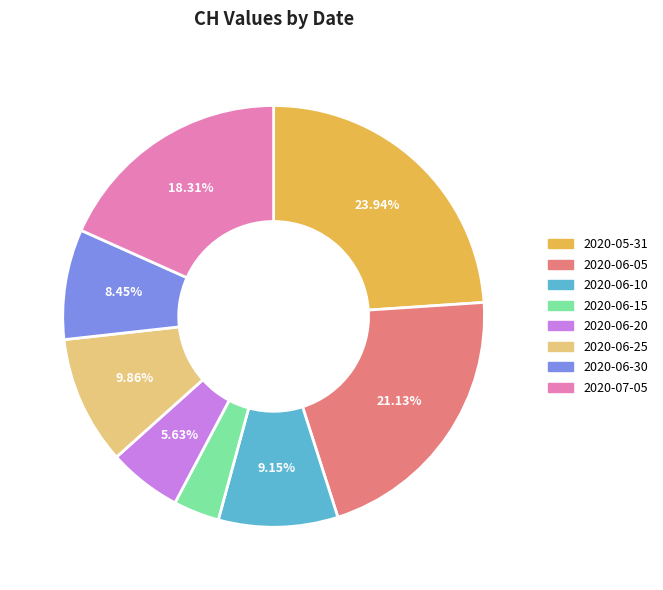

Is there a majority slice in this chart?

No